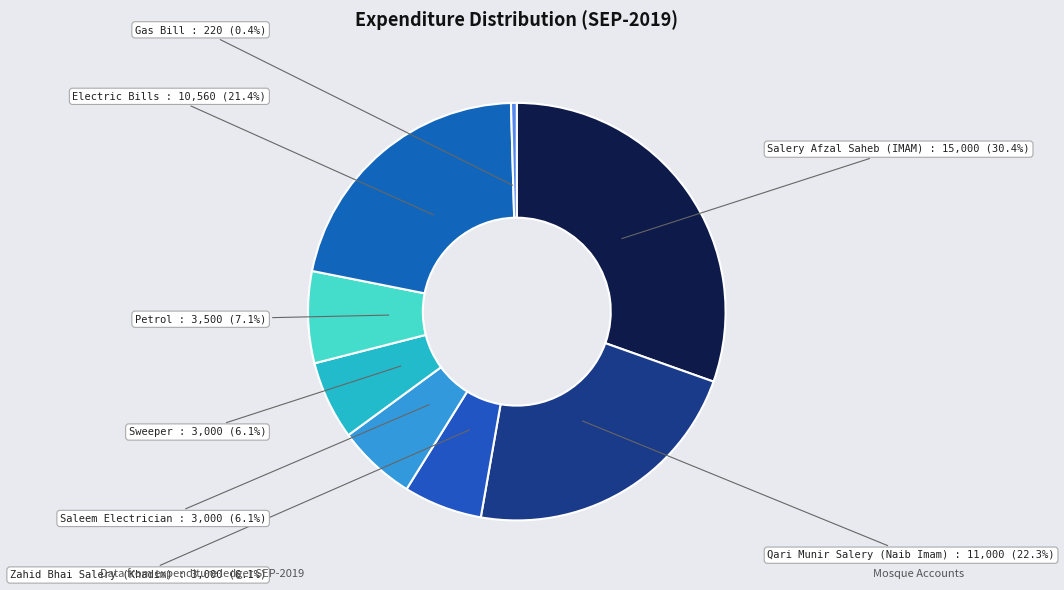

Count the number of slices in the pie.

8